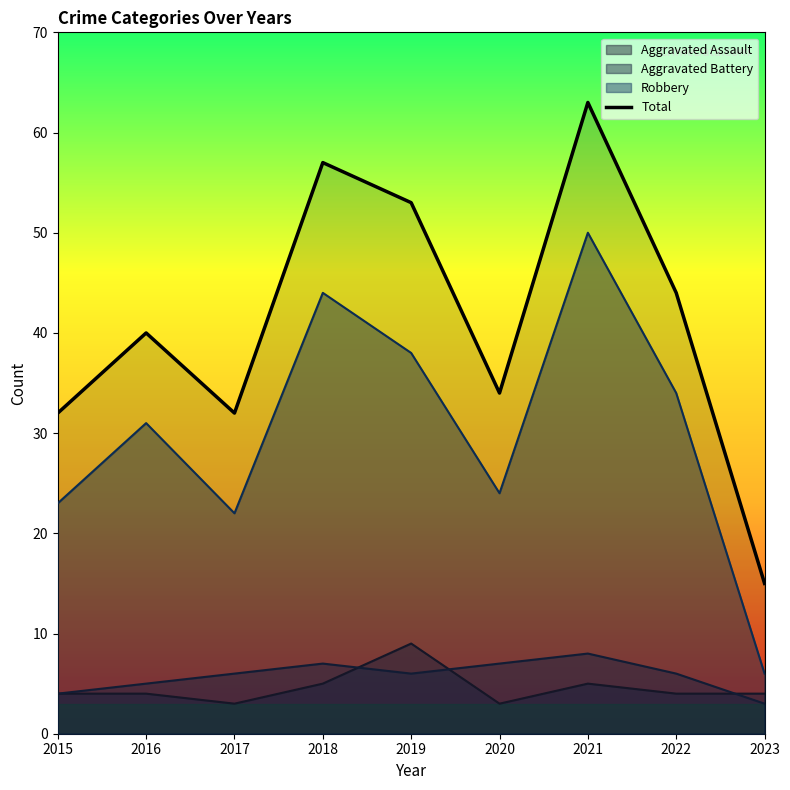

Does the chart have visible grid lines?

No